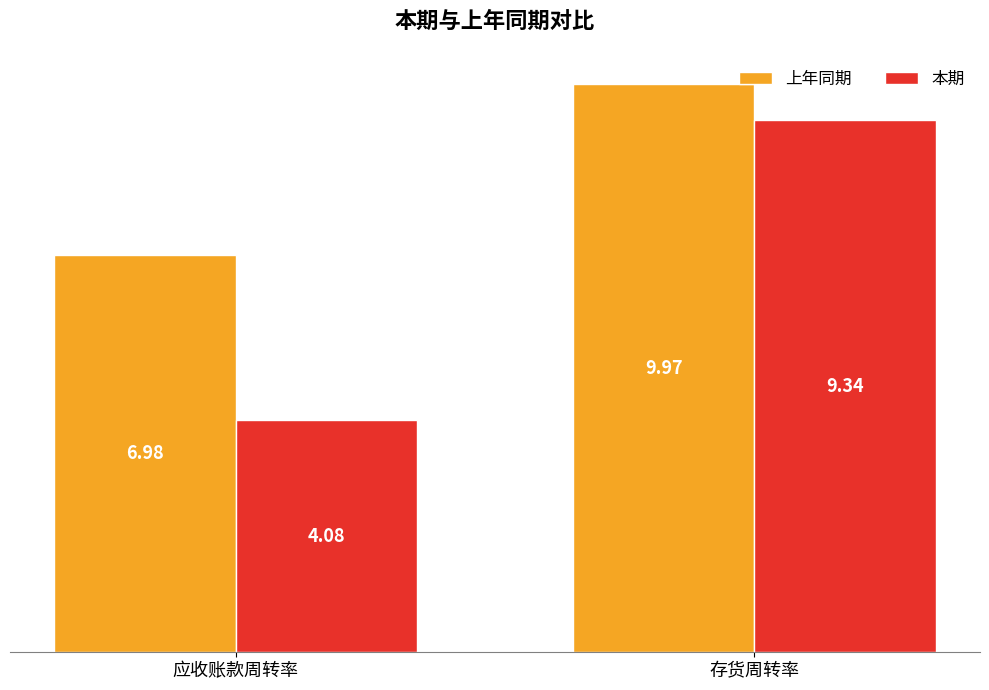

What is the difference between the 本期 values at 应收账款周转率 and 存货周转率?

5.3